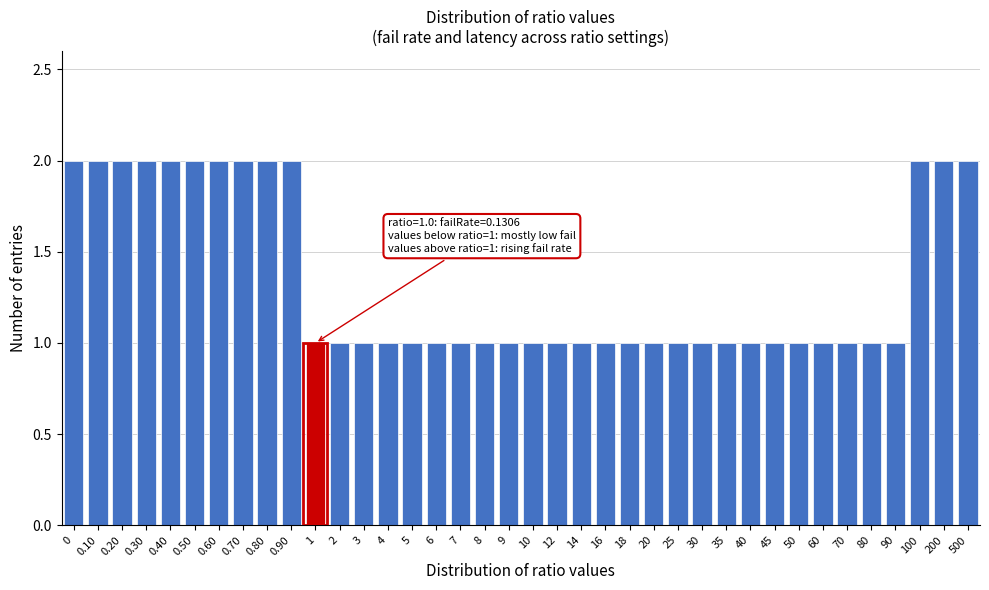

What is the label of the 35th bar from the left?

90